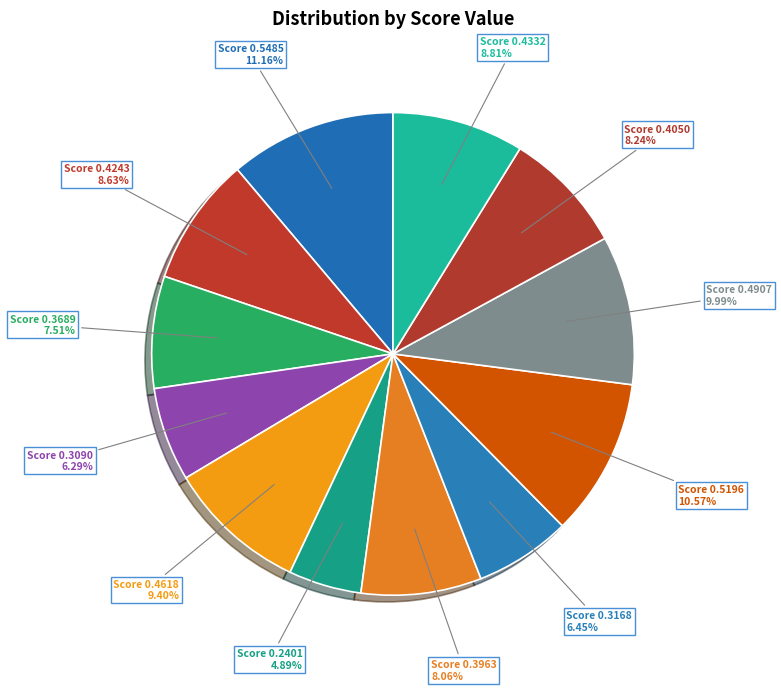

Is Score 0.3963 the majority of the pie?

No